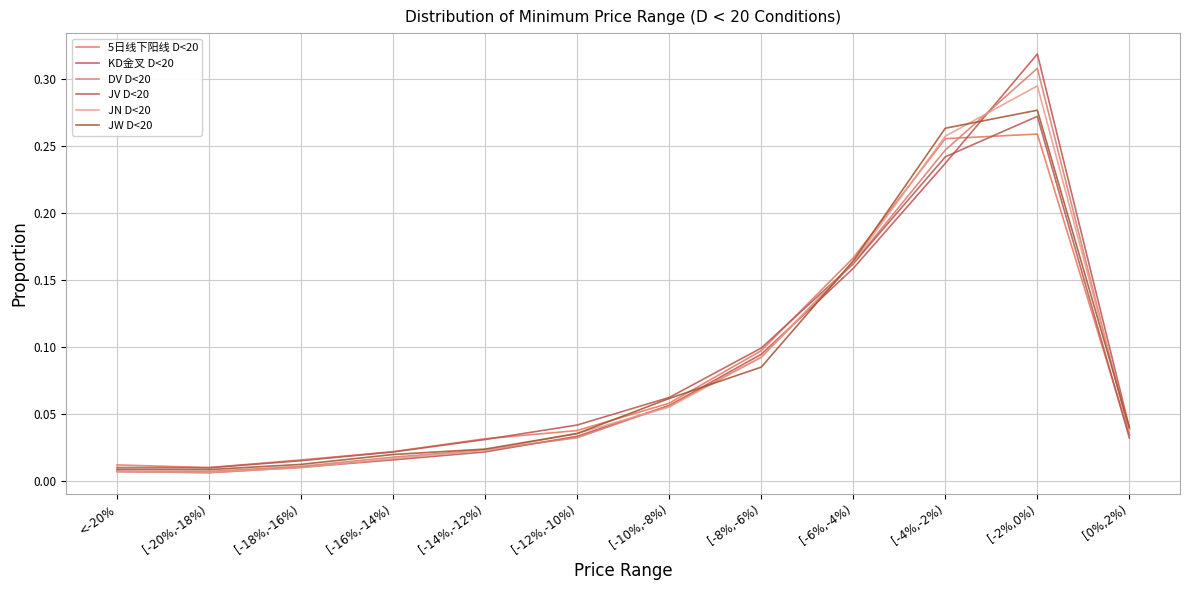

Which series has the widest spread of values?

KD金叉 D<20